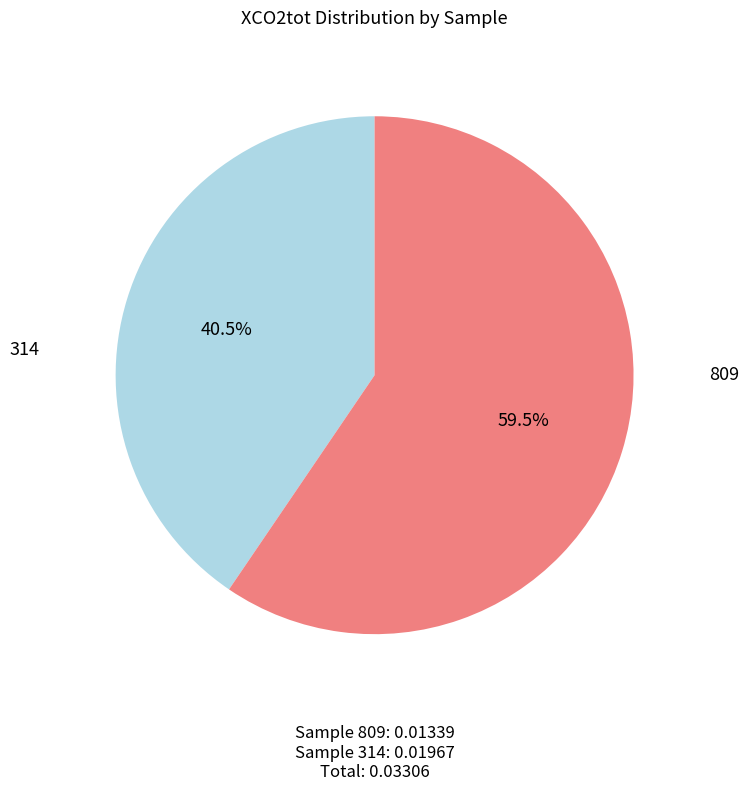

Does any single category account for the majority?

Yes